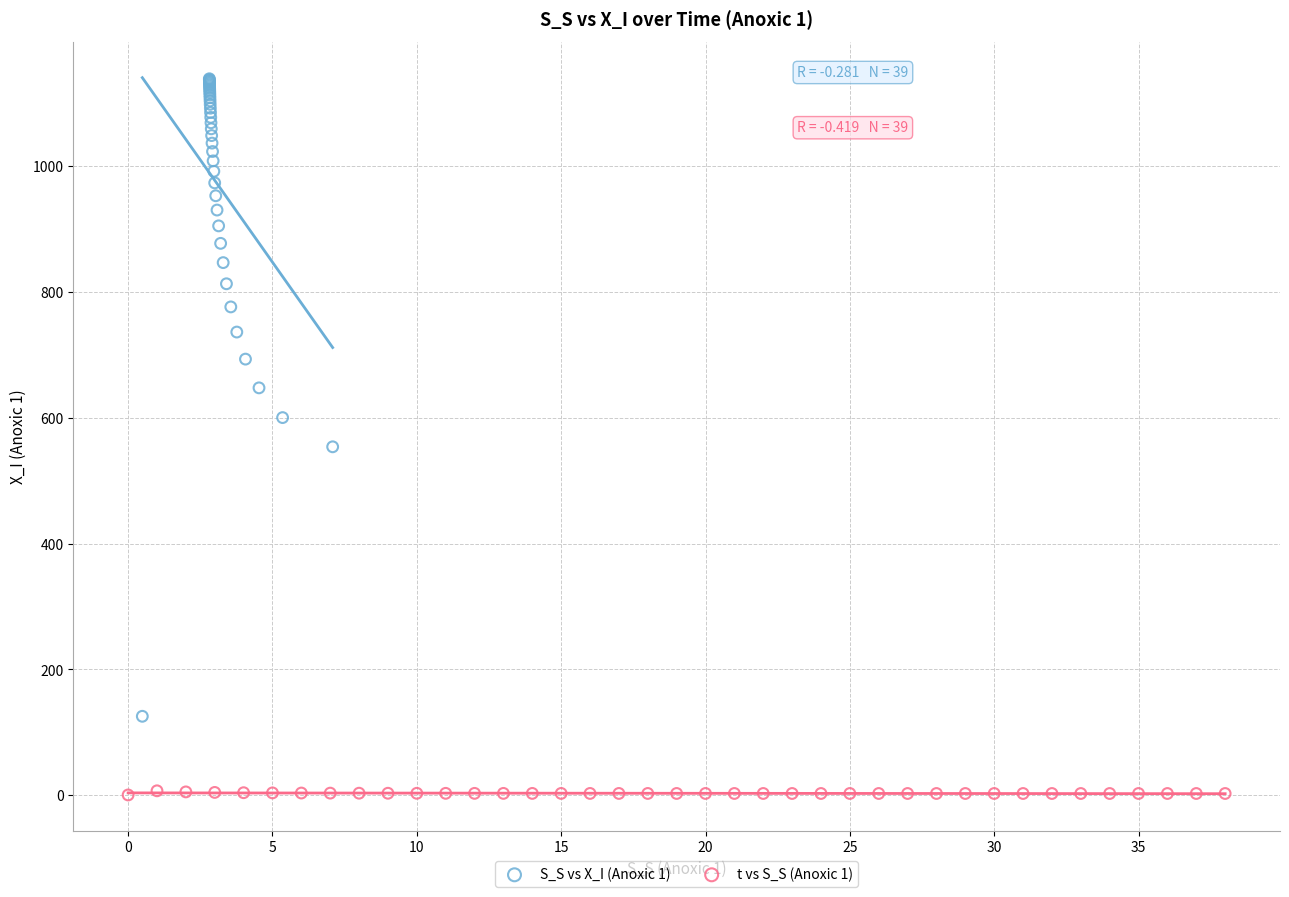

Which series reaches the minimum Y coordinate?

t vs S_S (Anoxic 1)